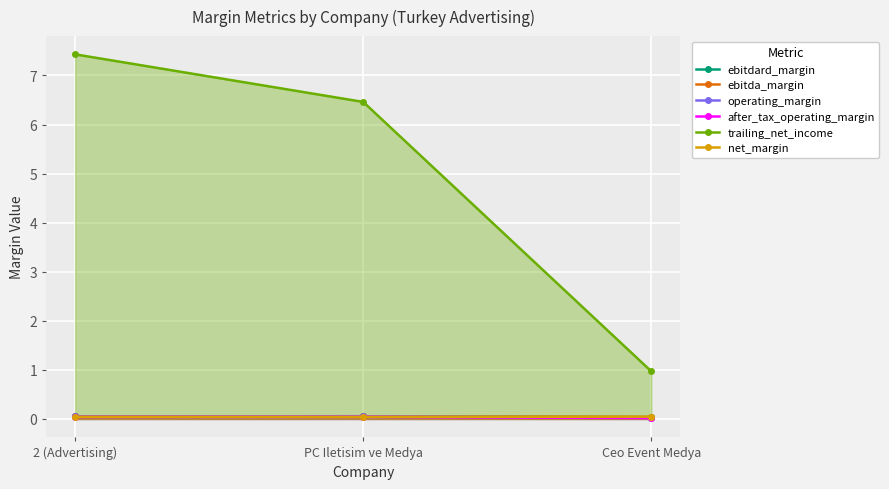

How many lines are shown in the chart?

6